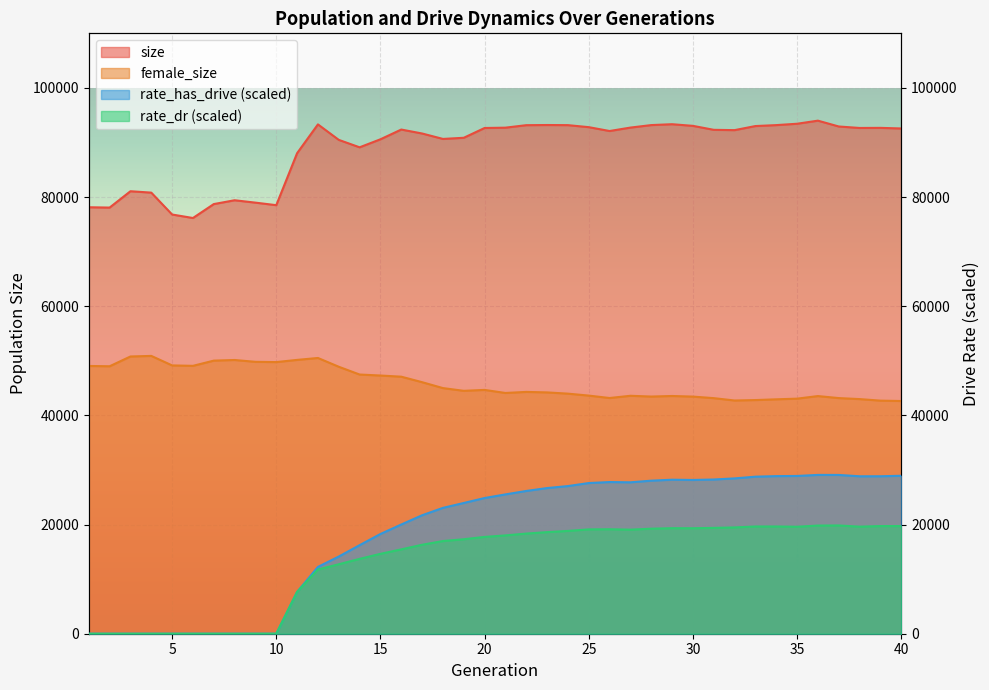

Is the value of size at 3 greater than the value of rate_has_drive at 24?

Yes